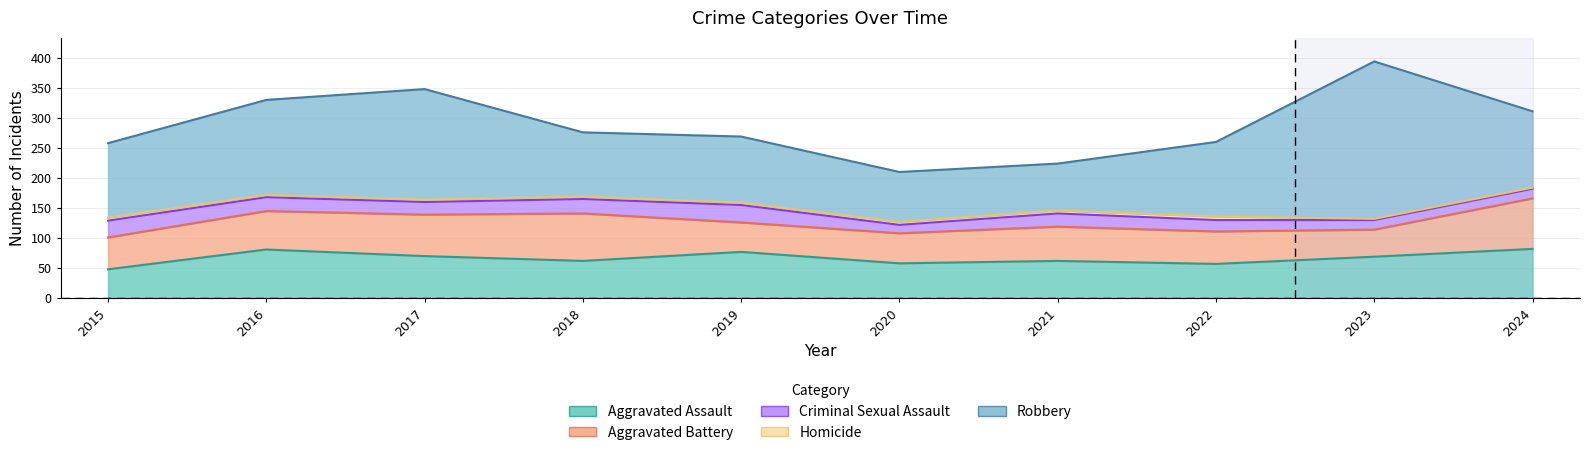

What is the difference between the second highest and minimum values in the Homicide series?

3